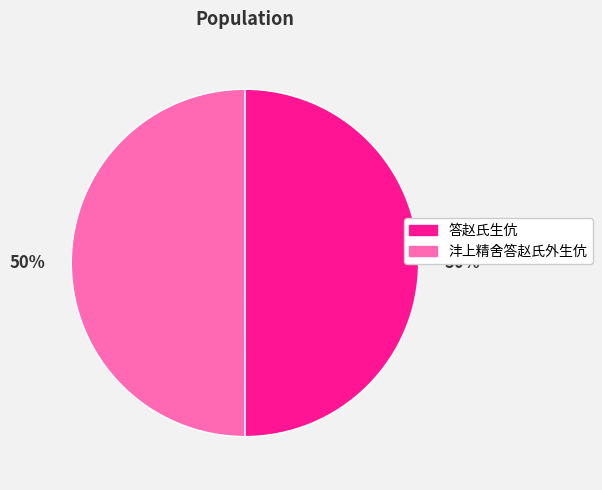

The 答赵氏生伉 slice represents 41% of the pie. True or false?

False